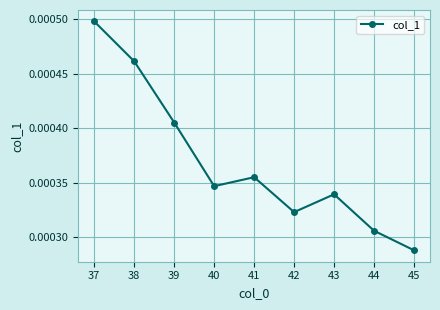

Which label corresponds to the smallest value in the chart?

45